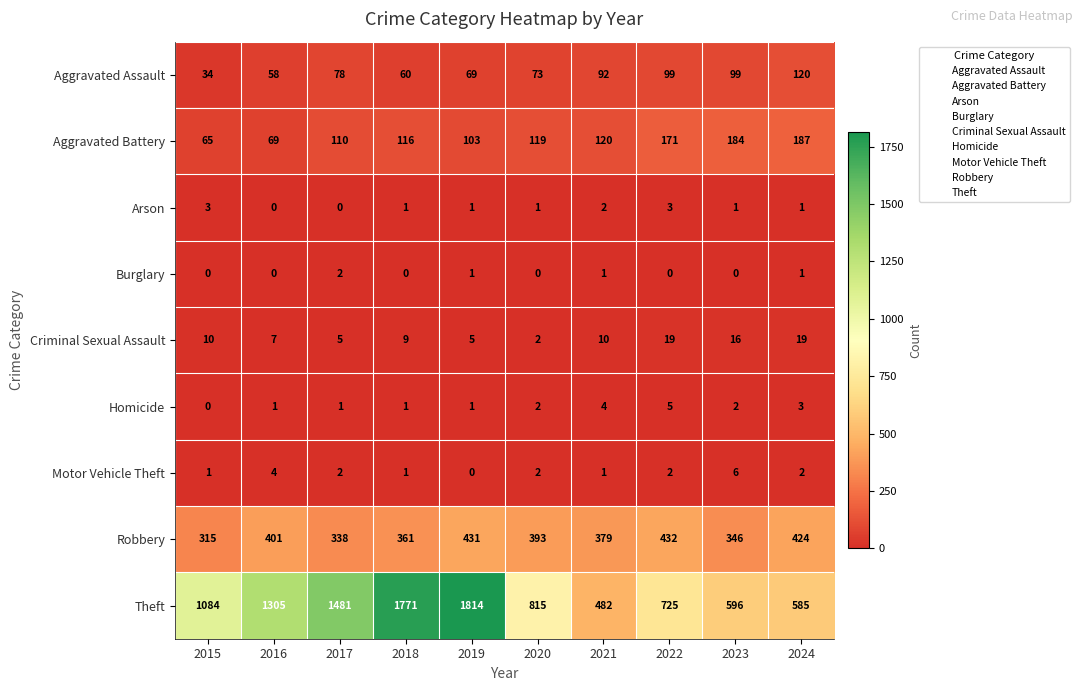

Rank the series at 2022 from highest to lowest value.

Theft, Robbery, Aggravated Battery, Aggravated Assault, Criminal Sexual Assault, Homicide, Arson, Motor Vehicle Theft, Burglary